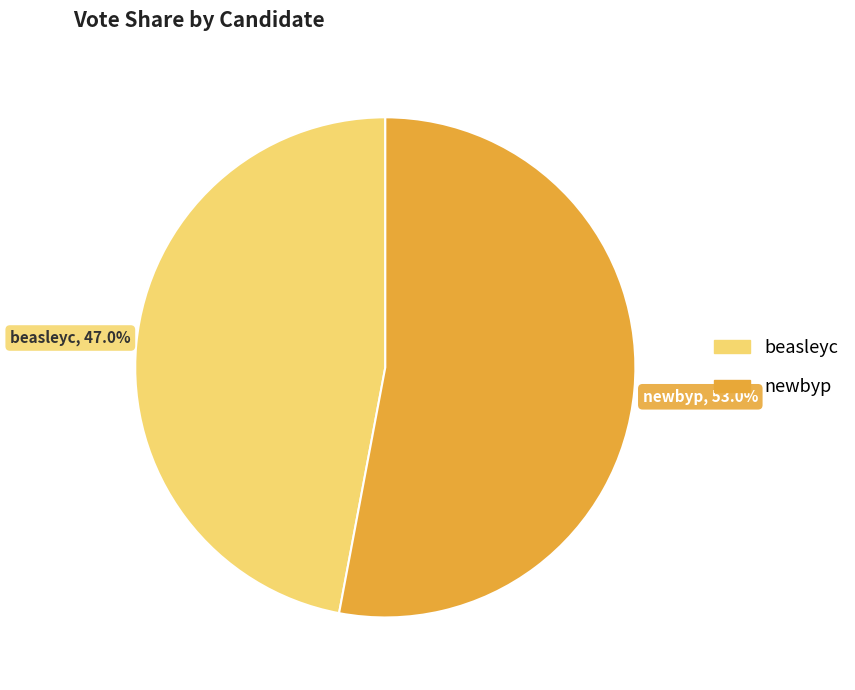

To the nearest percent, what percentage of the pie is newbyp?

53%